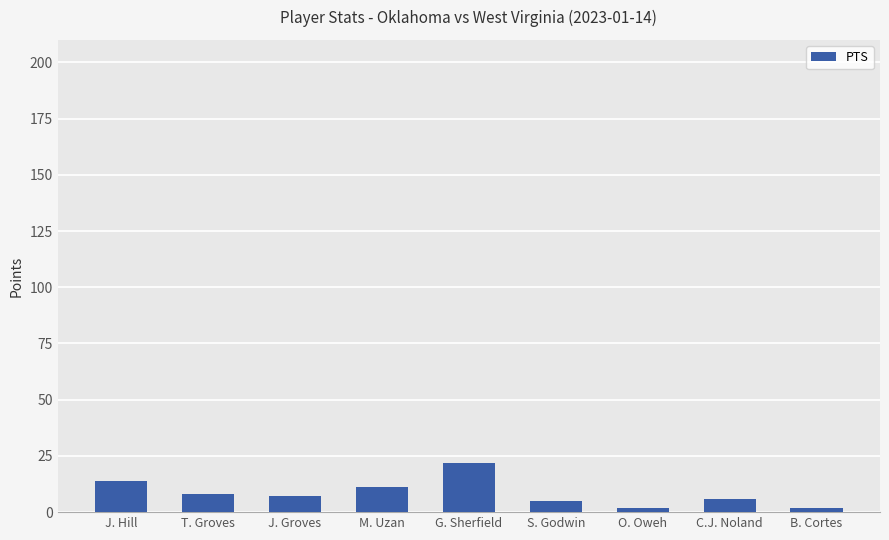

The chart shows a value of 38 at G. Sherfield. True or false?

False